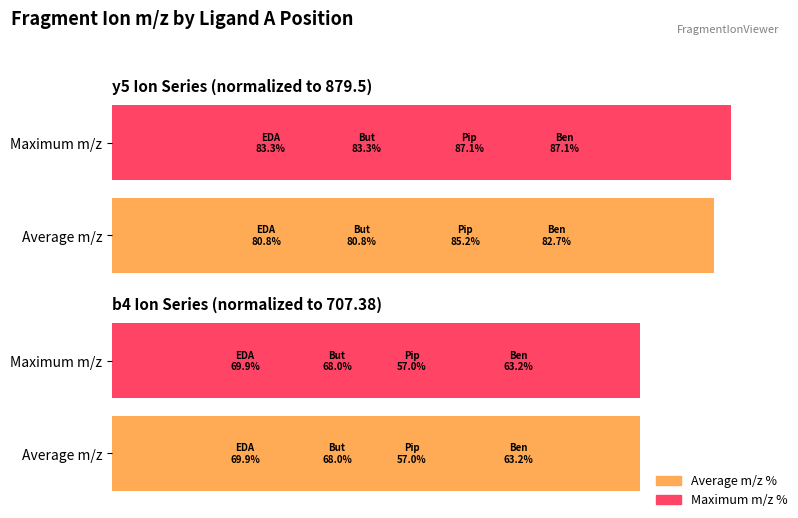

How many values in the Average m/z (% of max) series are below 68?

2